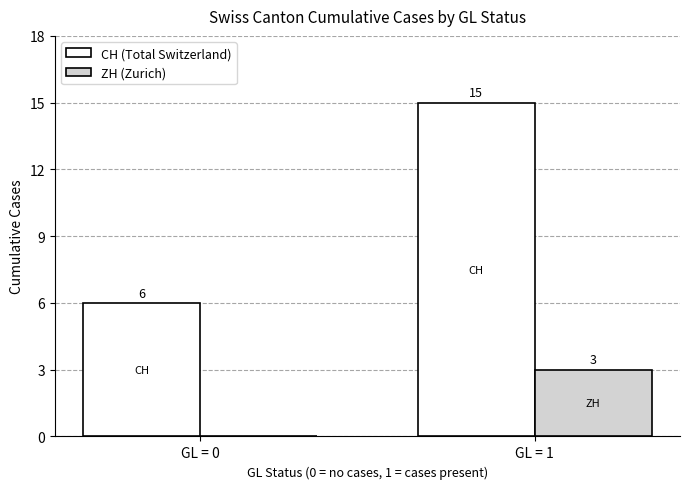

At which label is CH (Total Switzerland) closest to 10?

GL = 0